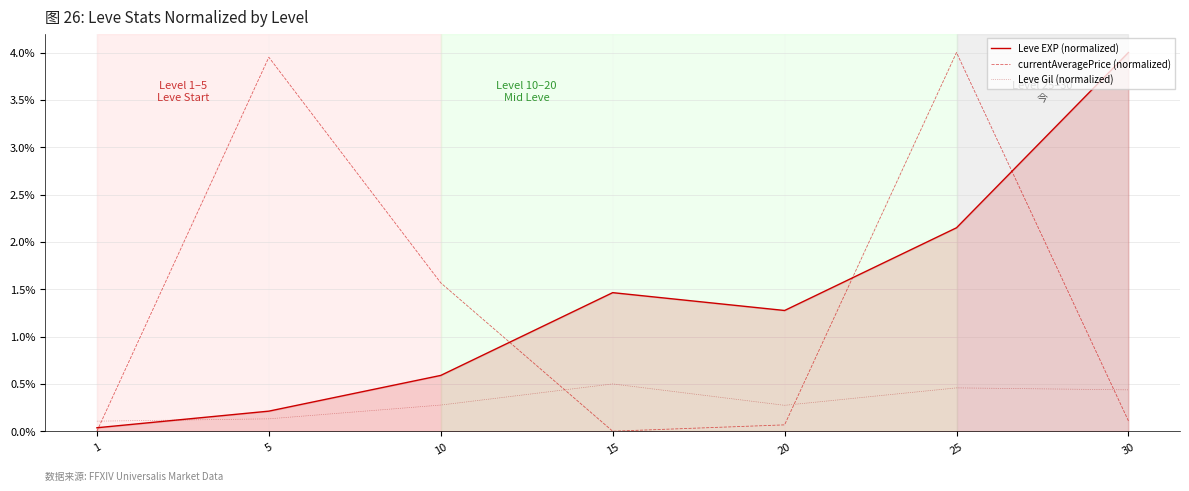

Is the value of currentAveragePrice (normalized) at 30 greater than the value of Leve Gil (normalized) at 30?

No